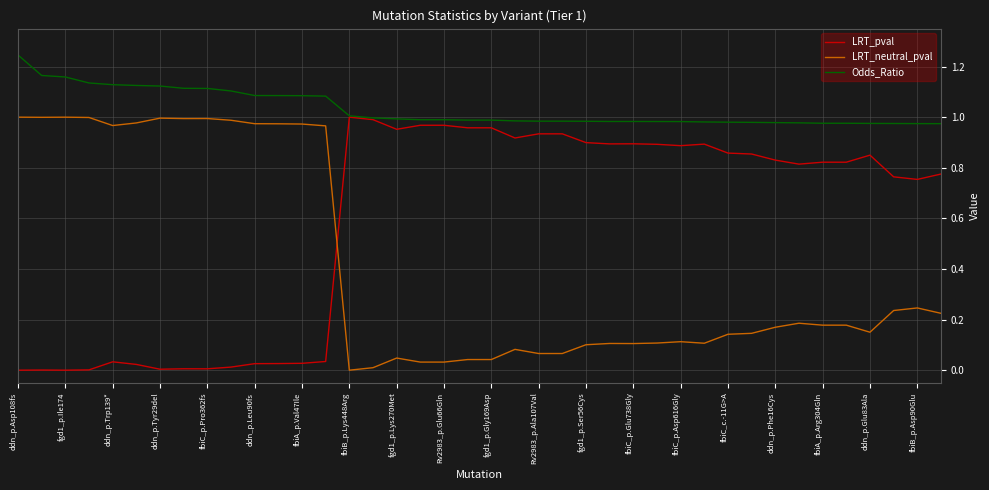

Does the chart have visible grid lines?

Yes